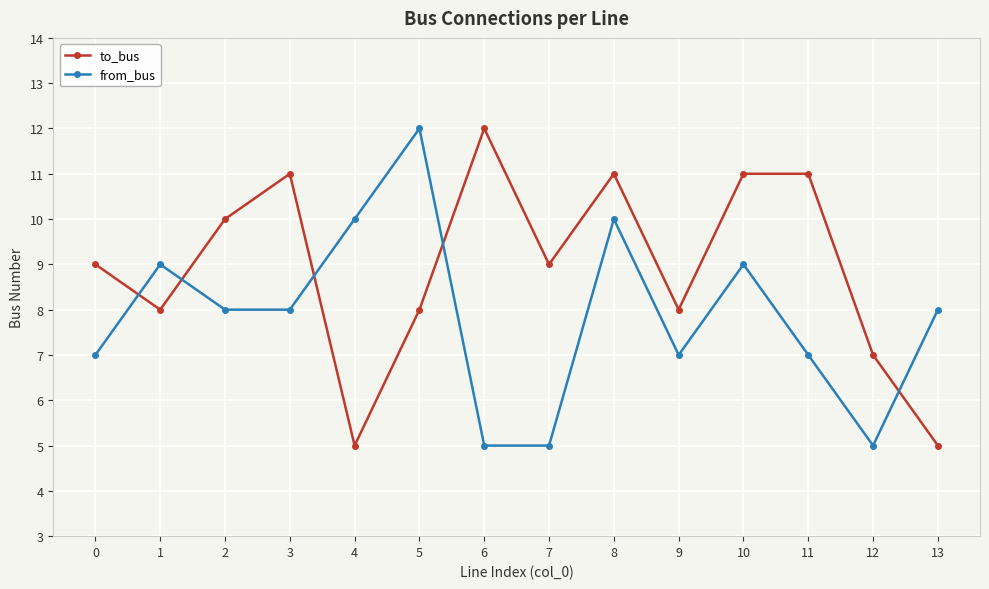

Which category has the highest value in the to_bus series?

6